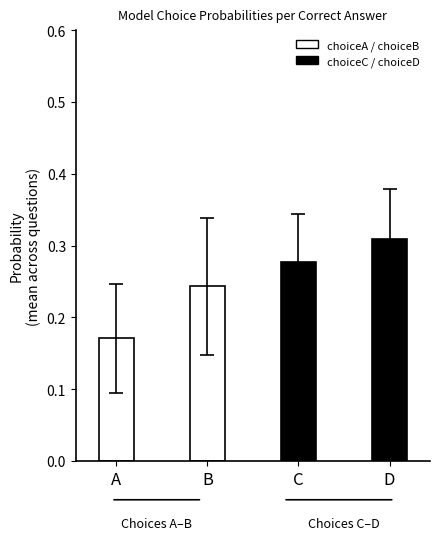

What is the highest value of the choiceA / choiceB series?

0.2